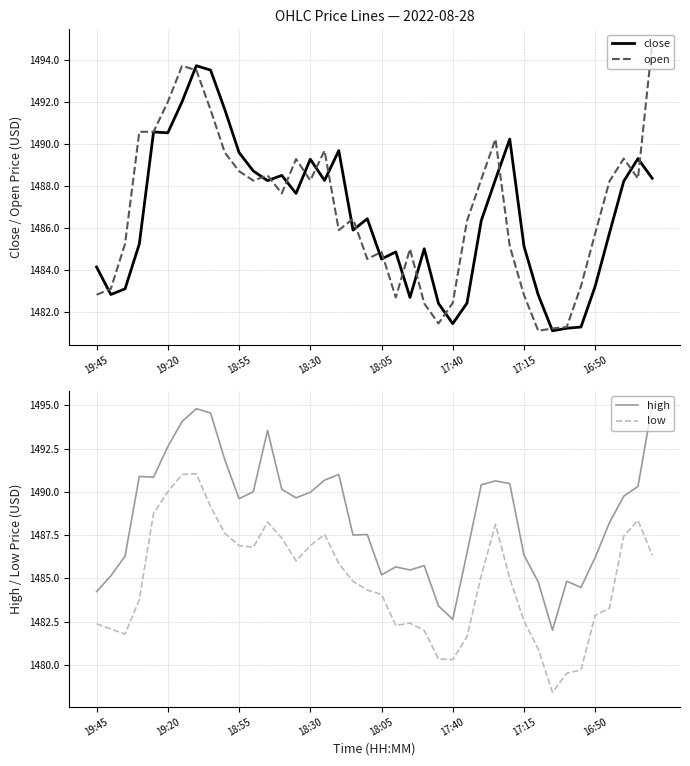

Reading left to right, list all the values displayed in this chart.

close: 1484.1	1482.8	1483.1	1485.2	1490.6	1490.5	1492.0	1493.7	1493.5	1491.6	1489.6	1488.7	1488.2	1488.5	1487.6	1489.3	1488.3	1489.7	1485.9	1486.4	1484.5	1484.8	1482.7	1485.0	1482.4	1481.4	1482.4	1486.3	1488.3	1490.2	1485.1	1482.8	1481.1	1481.2	1481.3	1483.2	1485.8	1488.2	1489.3	1488.4
open: 1482.8	1483.1	1485.2	1490.6	1490.6	1492.0	1493.7	1493.5	1491.6	1489.6	1488.7	1488.2	1488.5	1487.6	1489.3	1488.3	1489.7	1485.9	1486.4	1484.5	1484.8	1482.7	1485.0	1482.4	1481.4	1482.4	1486.3	1488.3	1490.2	1485.1	1482.8	1481.1	1481.2	1481.3	1483.2	1485.7	1488.2	1489.3	1488.3	1494.8
high: 1484.2	1485.1	1486.3	1490.9	1490.8	1492.6	1494.1	1494.8	1494.5	1491.8	1489.6	1490.0	1493.5	1490.1	1489.7	1490.0	1490.7	1491.0	1487.5	1487.5	1485.2	1485.7	1485.5	1485.7	1483.4	1482.6	1486.5	1490.4	1490.6	1490.5	1486.3	1484.8	1482.0	1484.8	1484.5	1486.2	1488.2	1489.7	1490.3	1495.0
low: 1482.4	1482.1	1481.8	1483.8	1488.8	1490.0	1491.0	1491.0	1489.2	1487.6	1486.9	1486.8	1488.2	1487.3	1486.0	1486.9	1487.5	1485.9	1484.8	1484.3	1484.1	1482.3	1482.4	1482.0	1480.3	1480.3	1481.6	1485.2	1488.1	1485.0	1482.5	1480.9	1478.4	1479.5	1479.7	1482.9	1483.3	1487.4	1488.3	1486.3